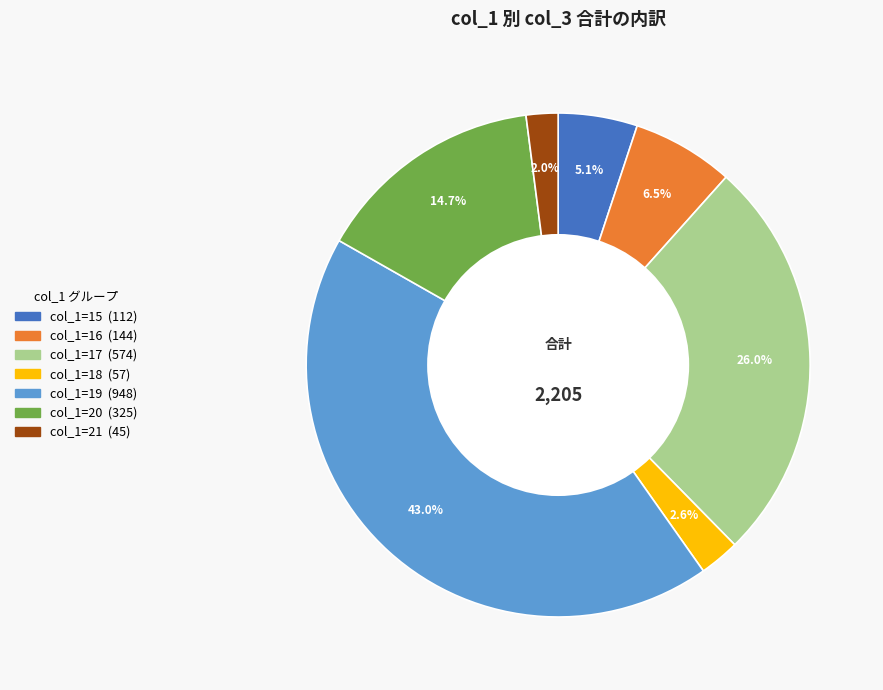

Is there any slice that represents more than half of the pie?

No